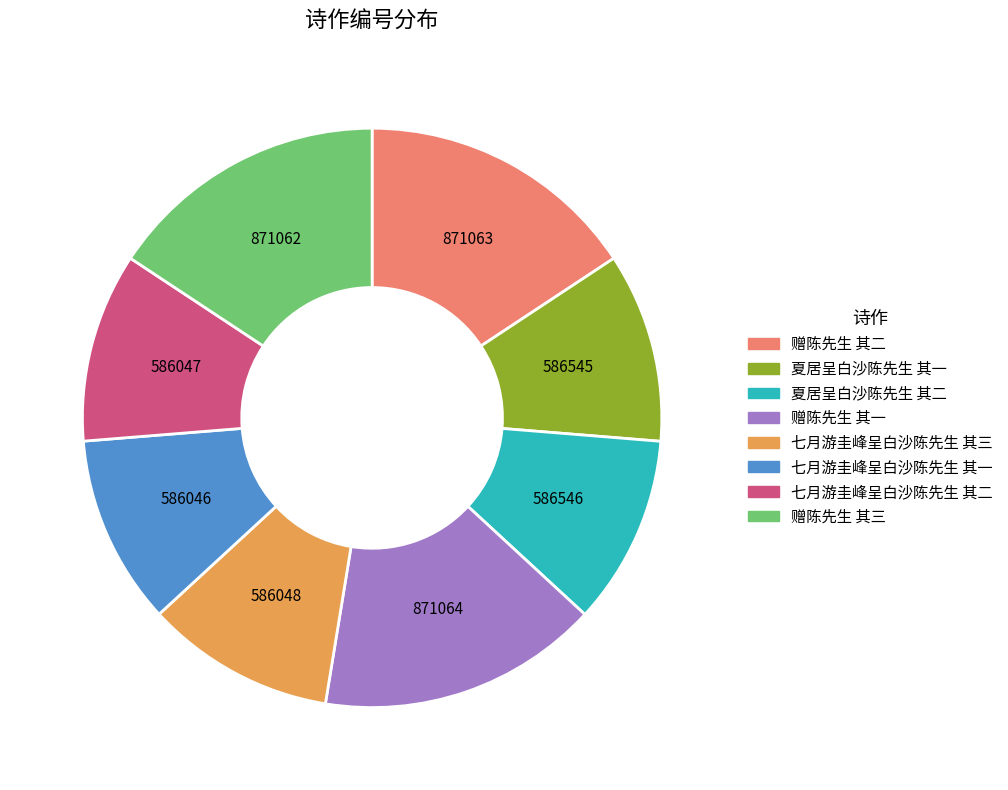

Approximately how many times larger is the value at 赠陈先生 其三 compared to 七月游圭峰呈白沙陈先生 其三?

1.5